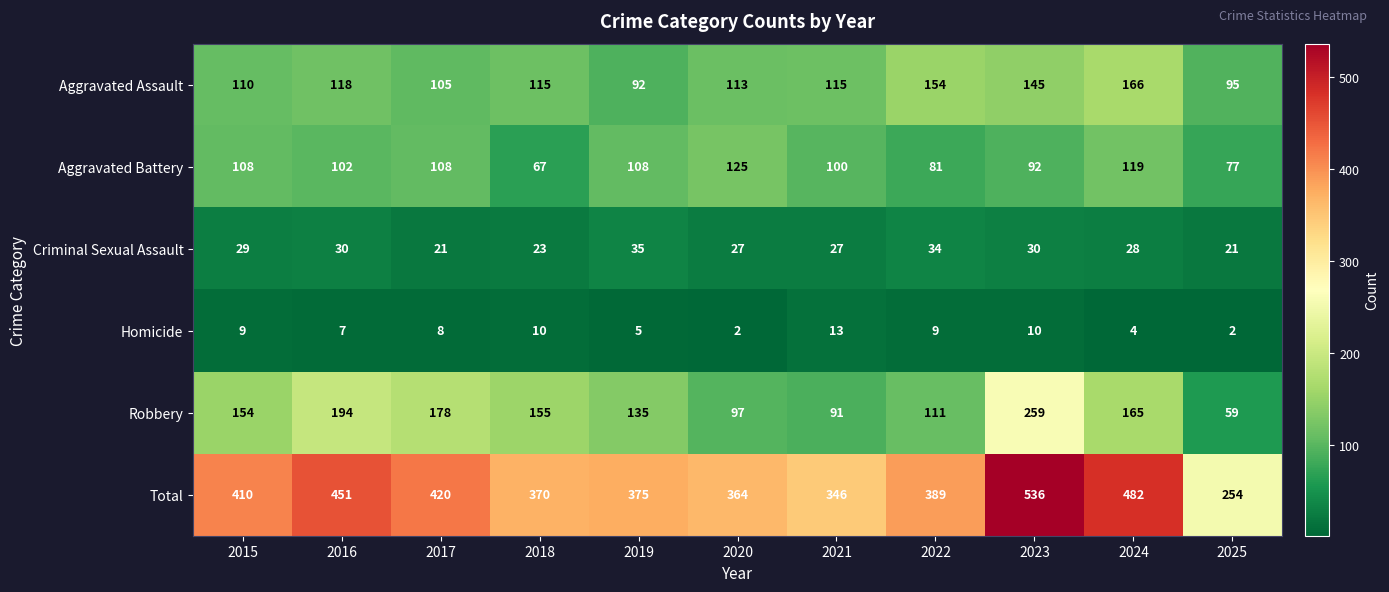

True or false: Homicide has a value of 9 at 2022.

True